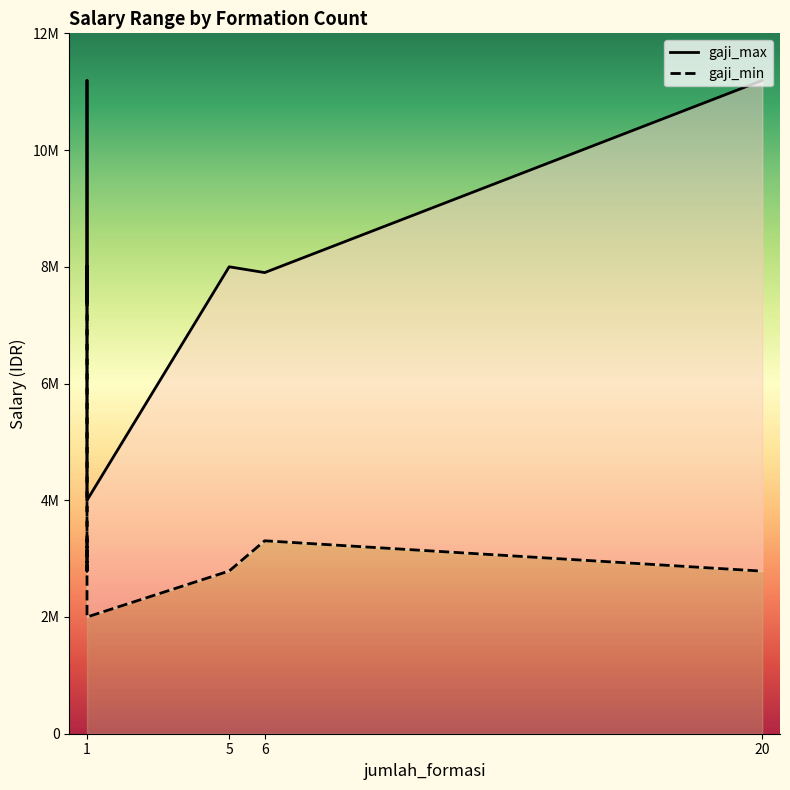

What is the value of the gaji_min point at the 5th from the left?

2787700